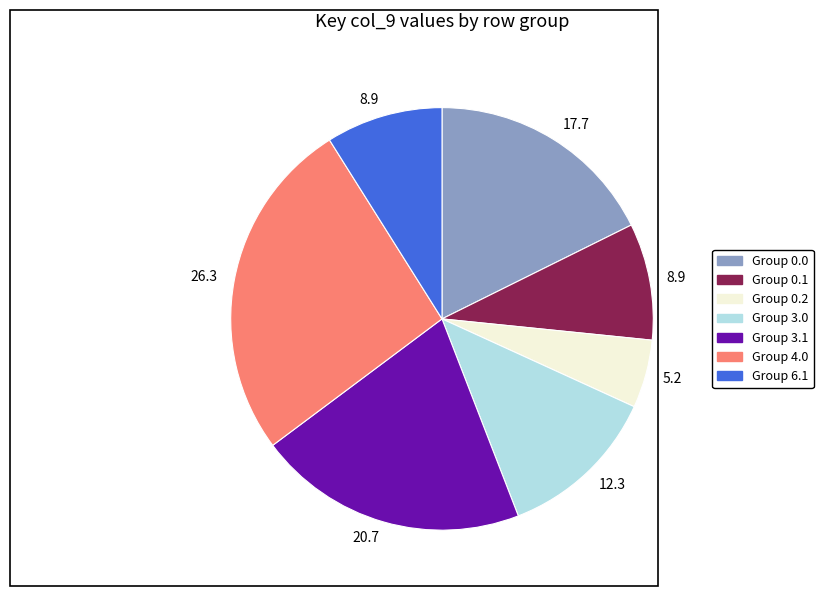

Count the number of slices in the pie.

7